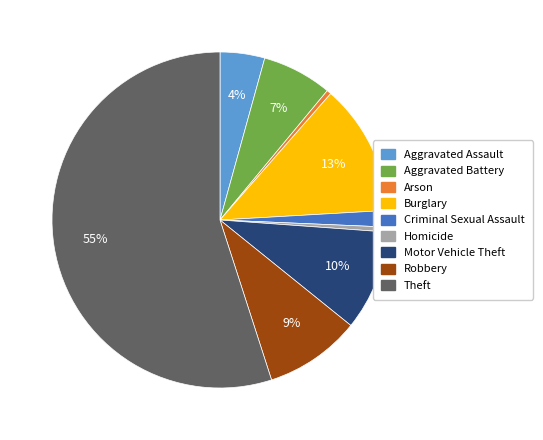

The Robbery slice represents 9% of the pie. True or false?

True